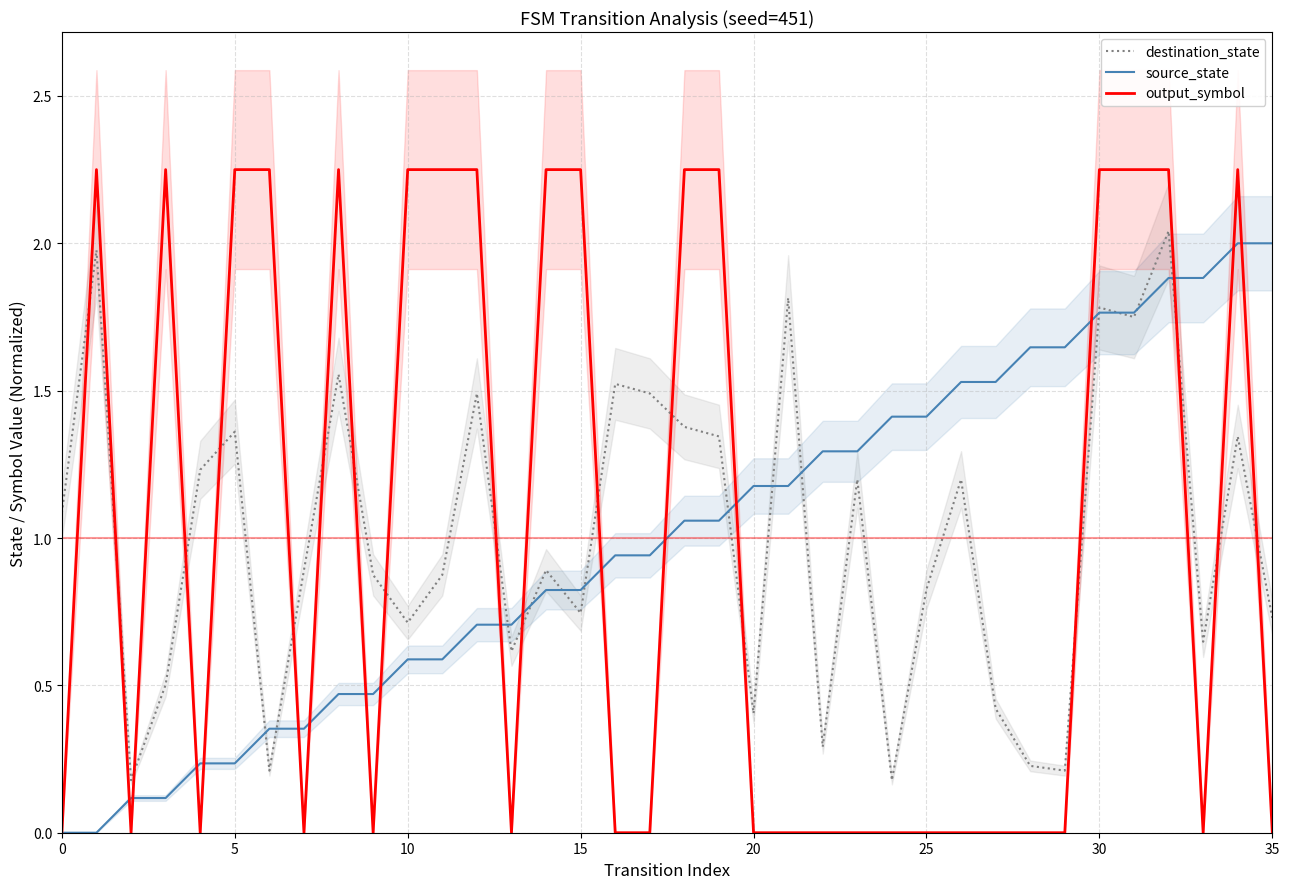

The output_symbol series shows 2.2 at 30. True or false?

True